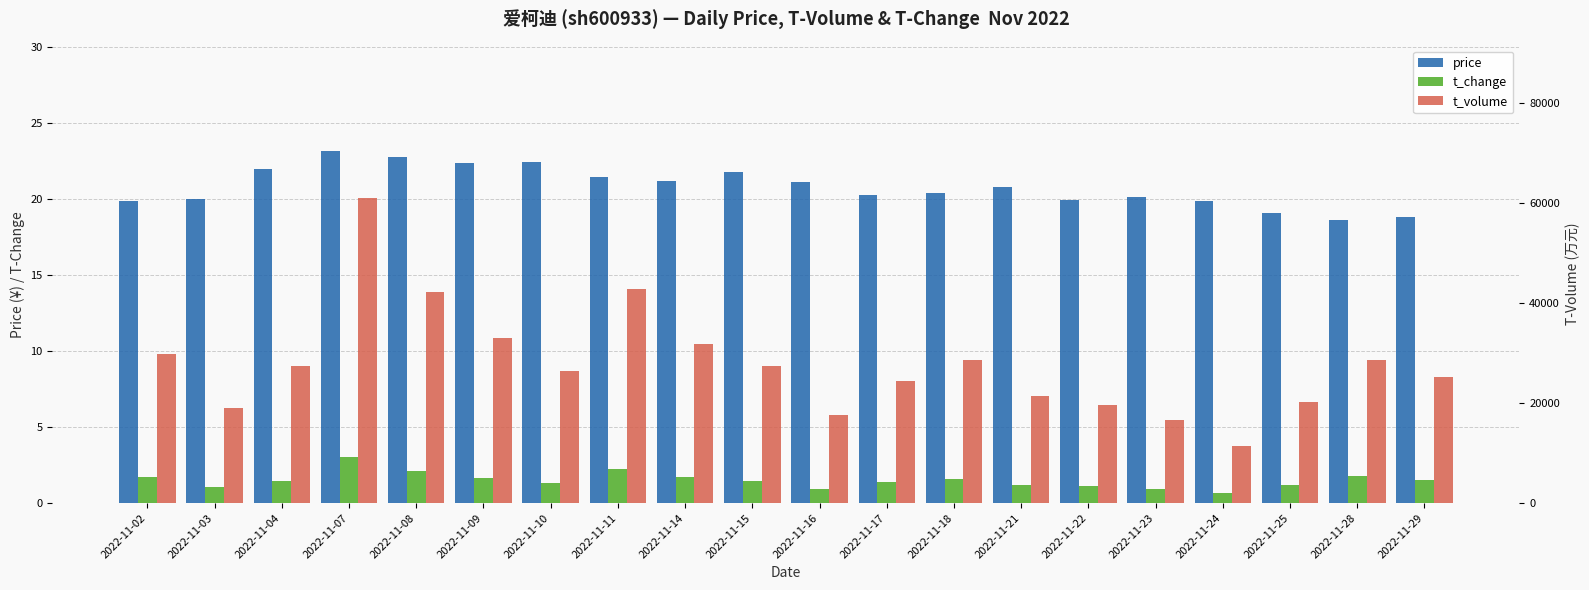

At which label is price closest to 20?

2022-11-03